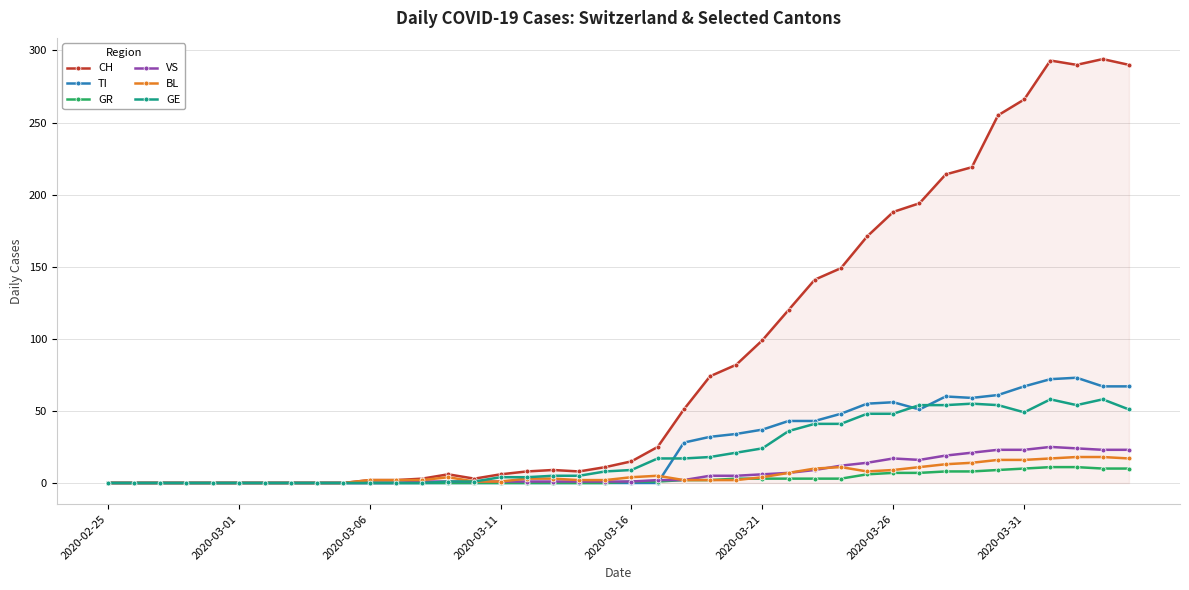

Which series has the widest spread of values?

CH